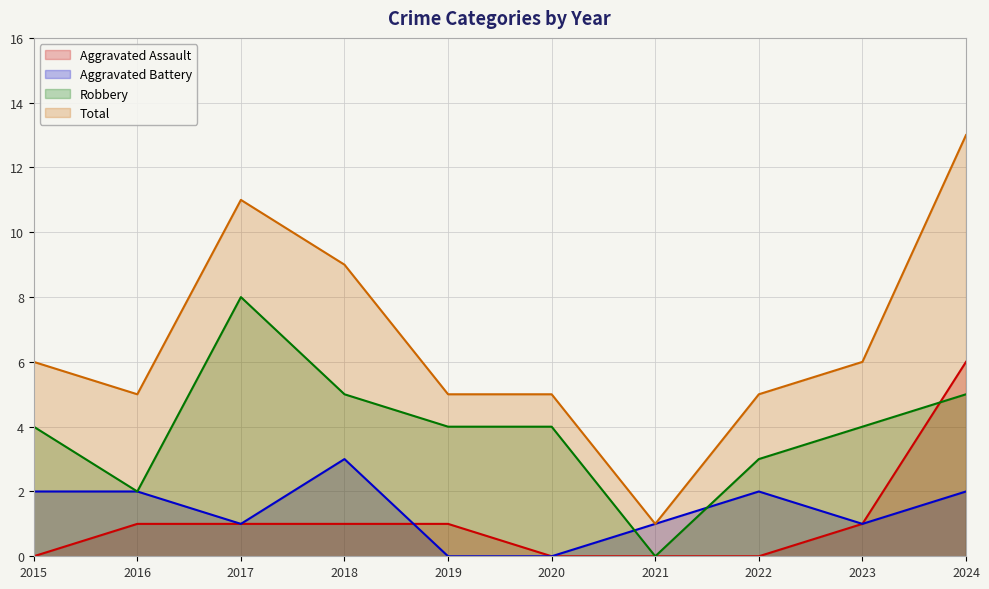

Reading left to right, transcribe all the data shown in this chart.

Aggravated Assault: 0	1	1	1	1	0	0	0	1	6
Aggravated Battery: 2	2	1	3	0	0	1	2	1	2
Robbery: 4	2	8	5	4	4	0	3	4	5
Total: 6	5	11	9	5	5	1	5	6	13